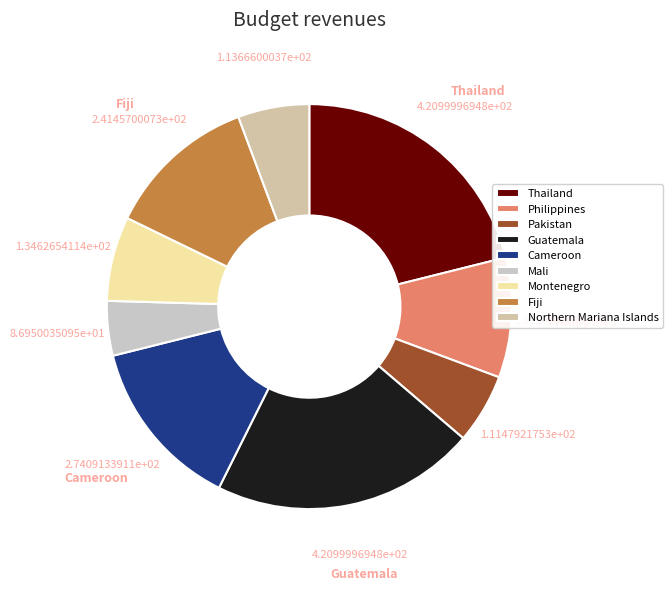

Is there a majority slice in this chart?

No